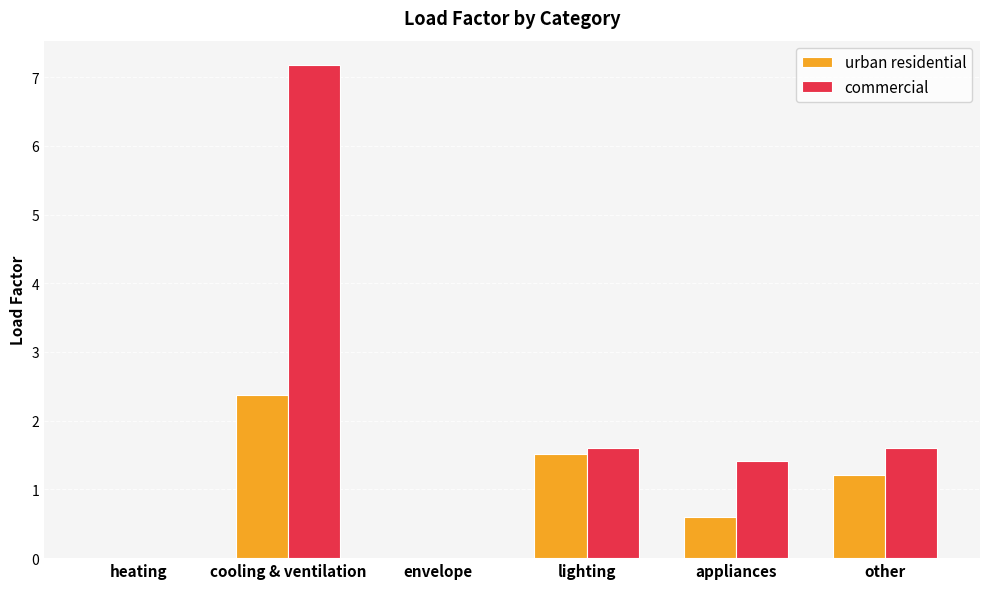

What is the maximum value shown in the chart?

7.2